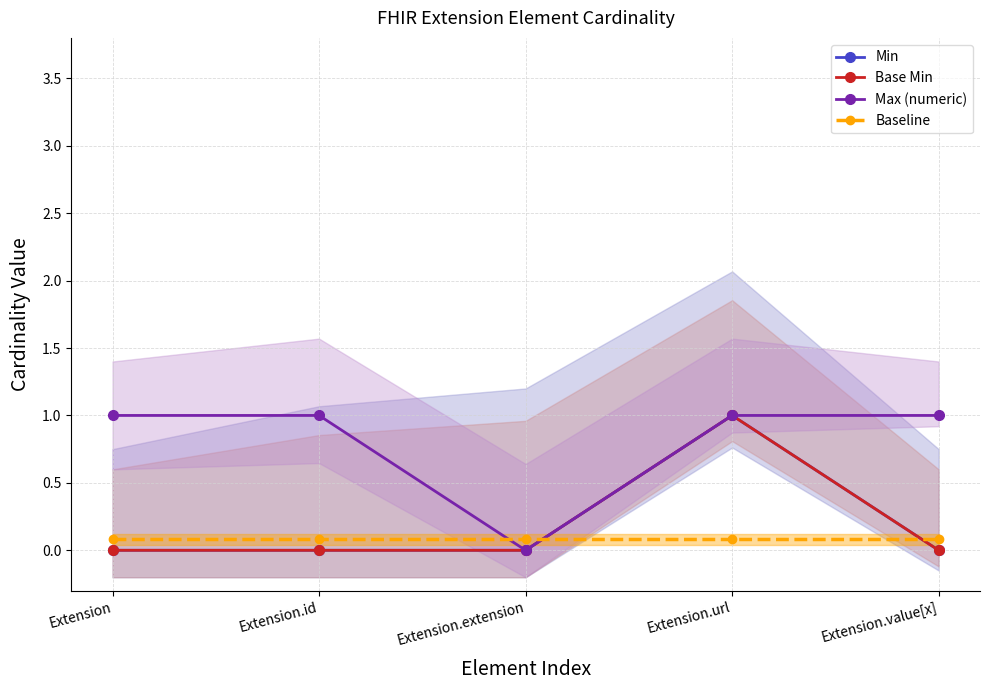

At which category is the sum across all series the highest?

Extension.url